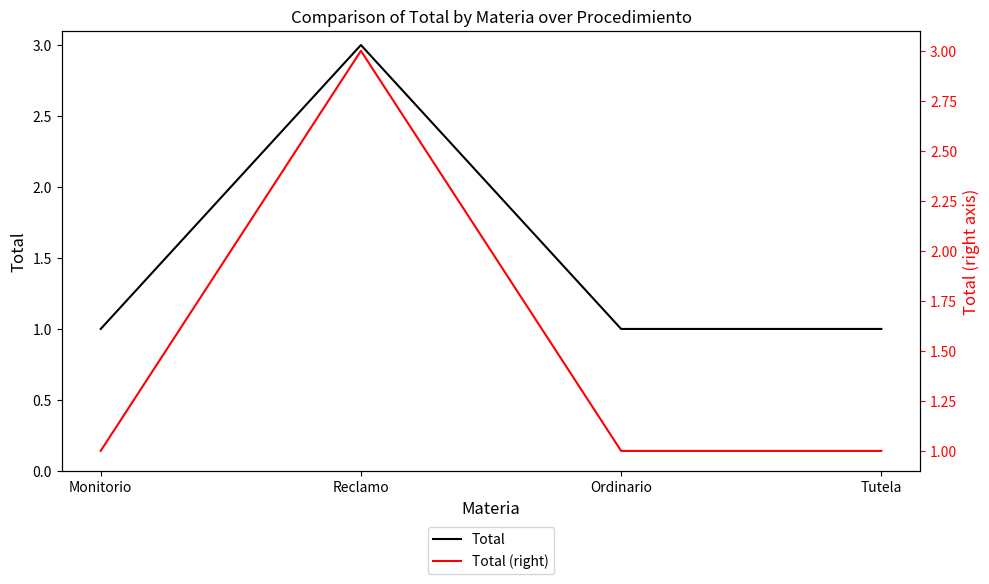

True or false: Total (right) has more than 1 points higher than both neighbors.

False